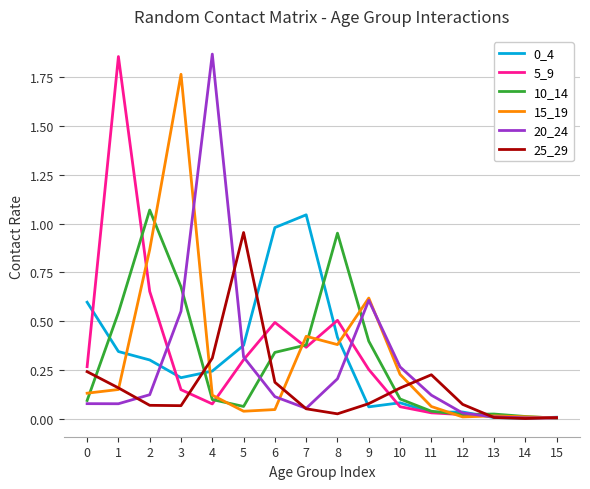

What is the difference between the highest and lowest values at 3?

1.7